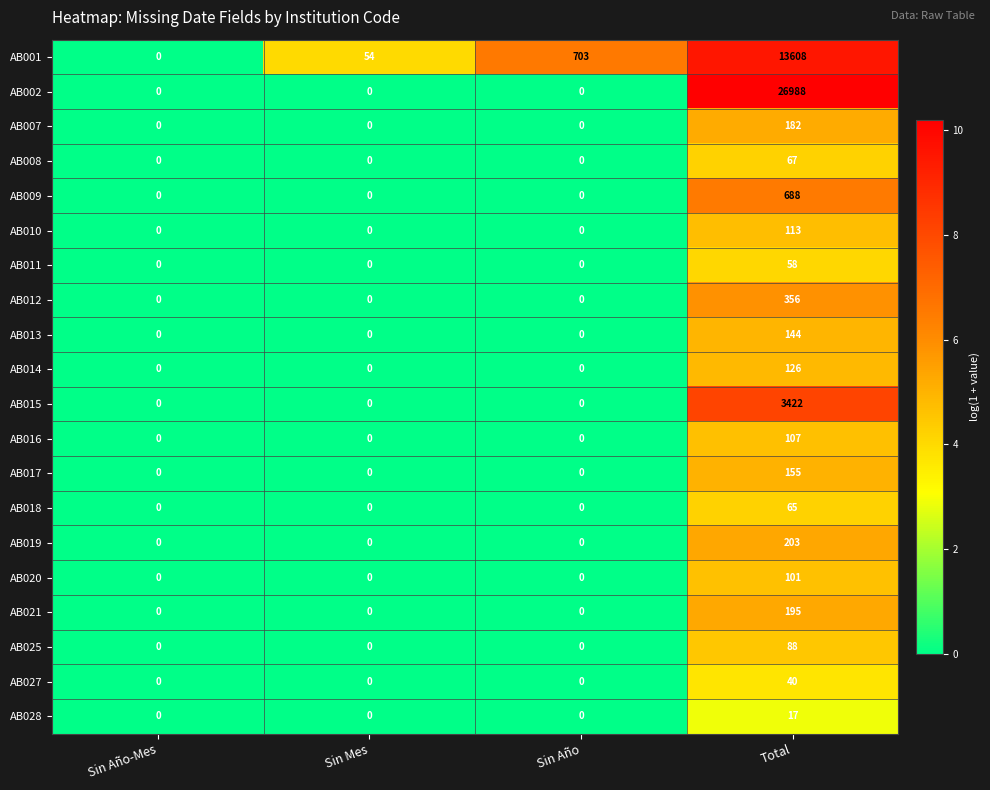

How many series are shown in this chart?

20